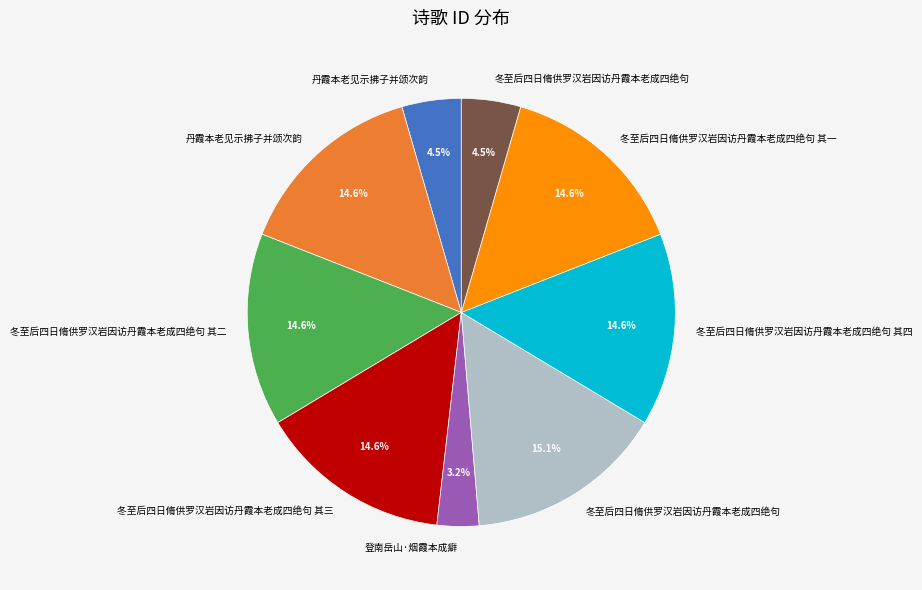

Does any single category account for the majority?

No